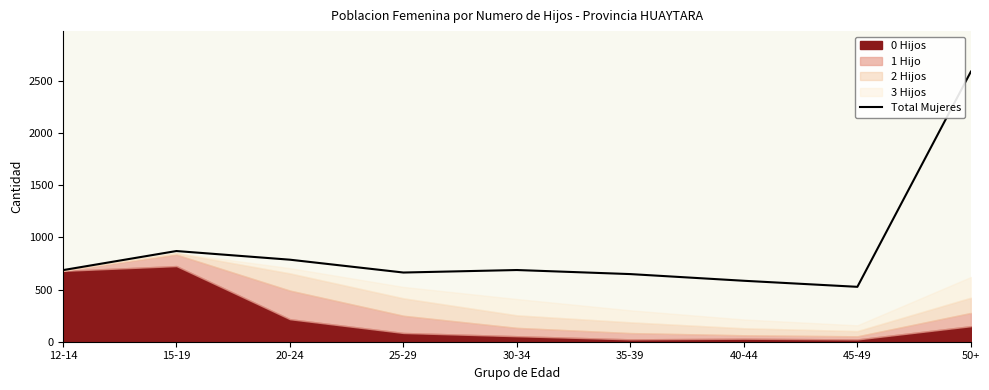

How many categories are shown in the chart?

9